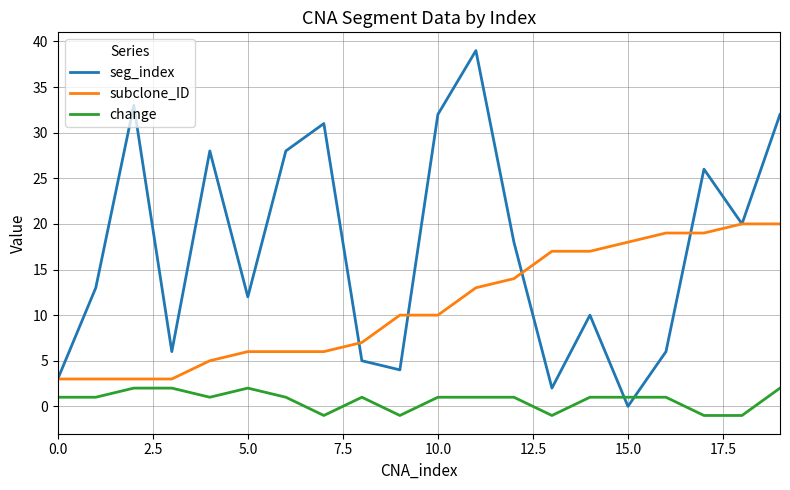

List the series in order of their overall mean, lowest first.

change, subclone_ID, seg_index